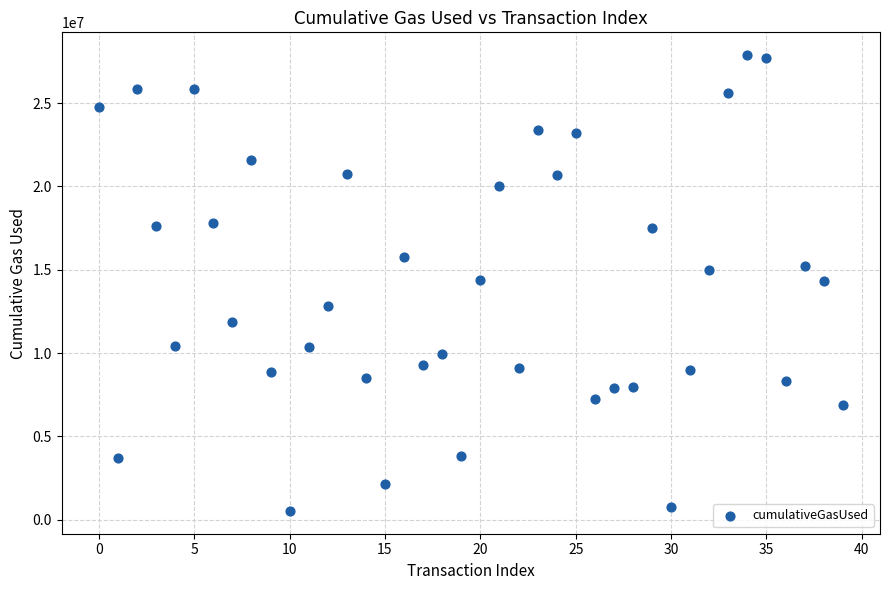

What is the range of Y values (max minus min)?

27362691